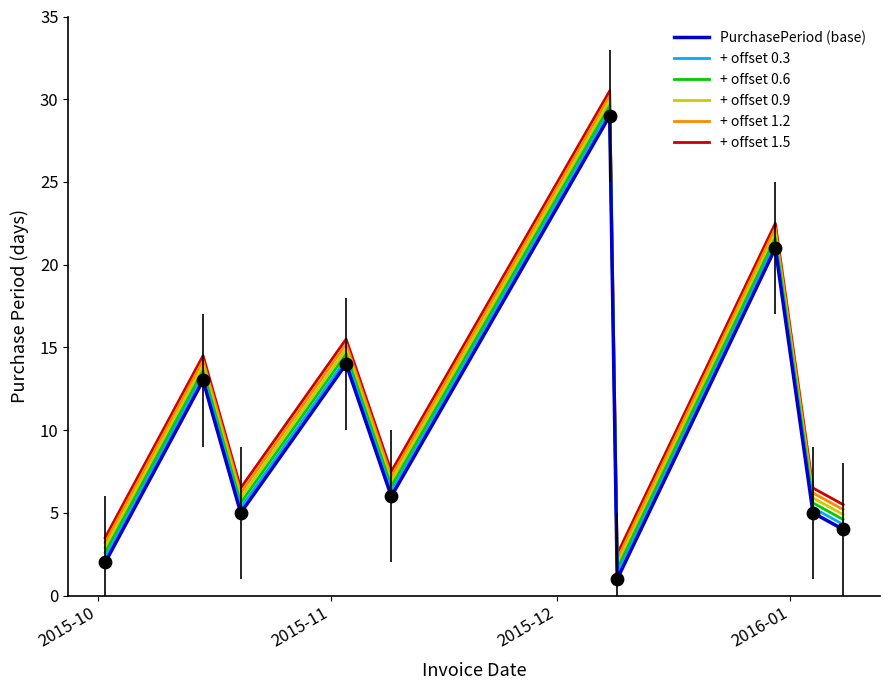

True or false: PurchasePeriod (base) and + offset 1.2 intersect in this chart.

False